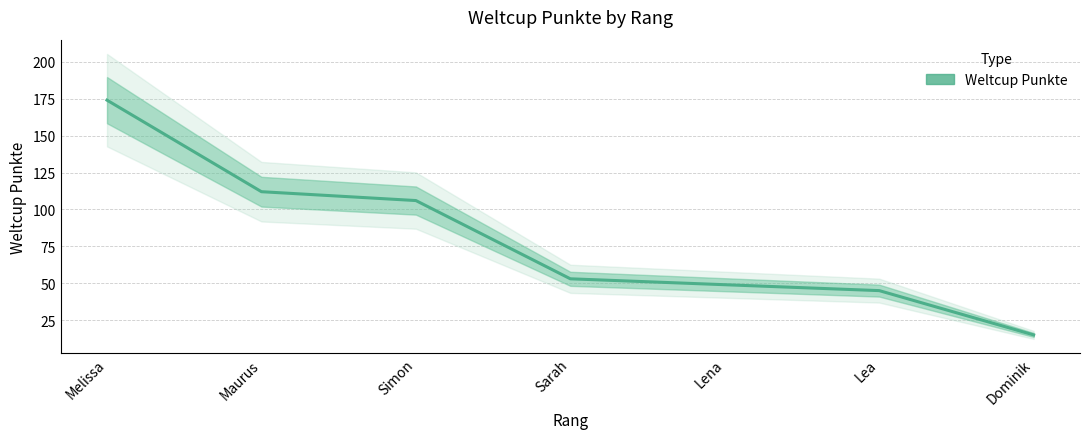

Reading right to left, what are all the values shown in this chart?

15	45	49	53	106	112	174